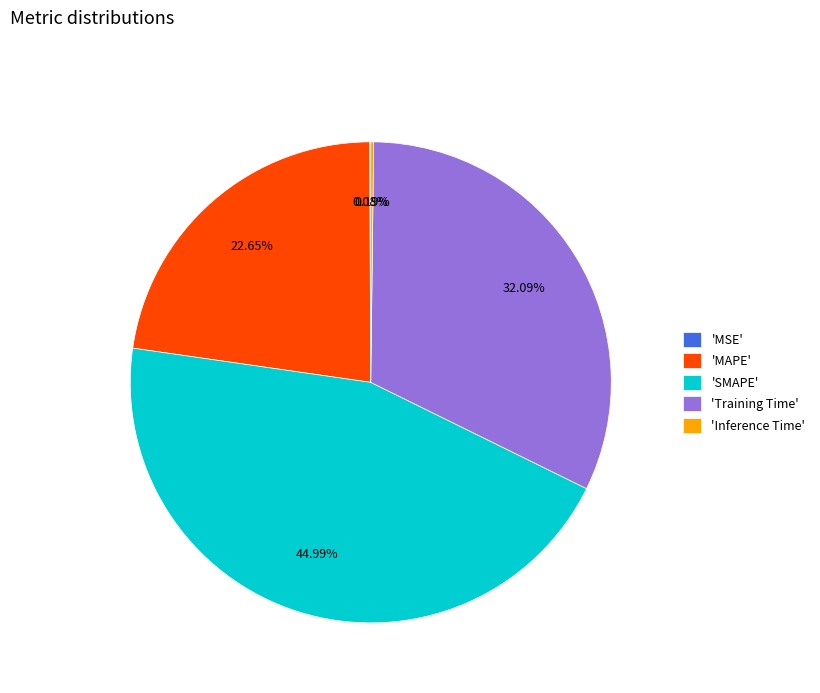

Is there any slice that represents more than half of the pie?

No